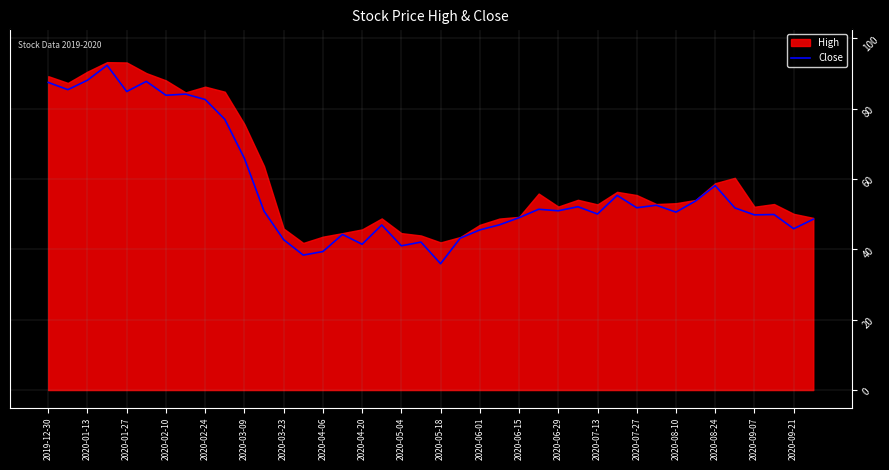

What is the difference between the second highest and minimum values?

52.2